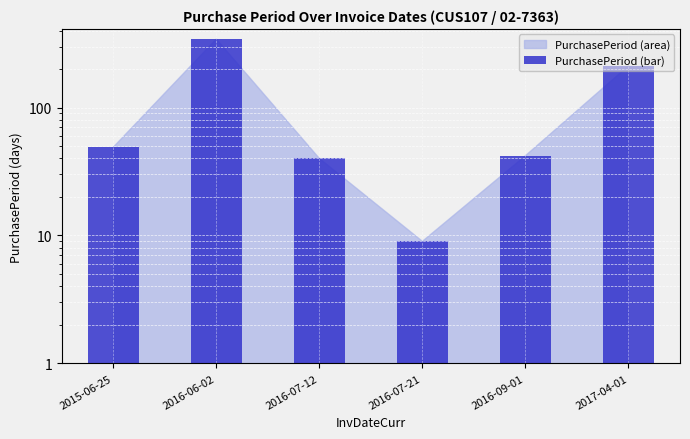

Reading left to right, what are all the values shown in this chart?

2015-06-25=49	2016-06-02=343	2016-07-12=40	2016-07-21=9	2016-09-01=42	2017-04-01=212